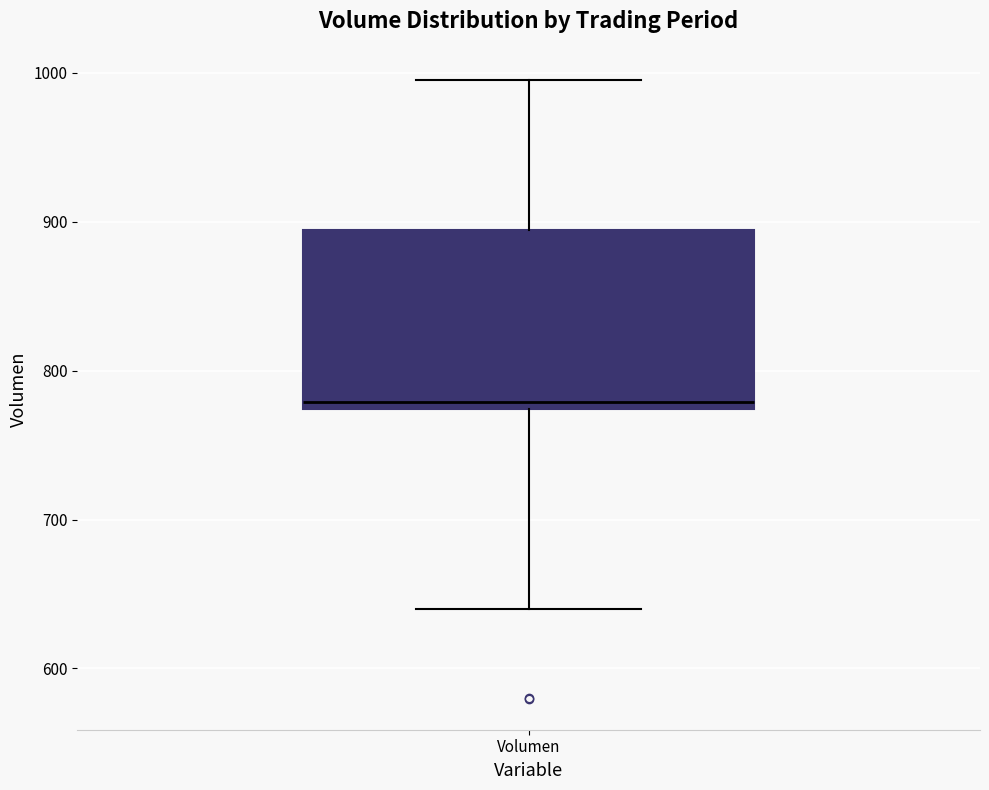

Transcribe this box plot: give where the median line is, the range the box spans, and where the two whiskers end, as read against the y-axis. The values are not printed on the chart, so give them approximately, as read against the axis.

median 780, box 770 to 890, whiskers 640 to 1000